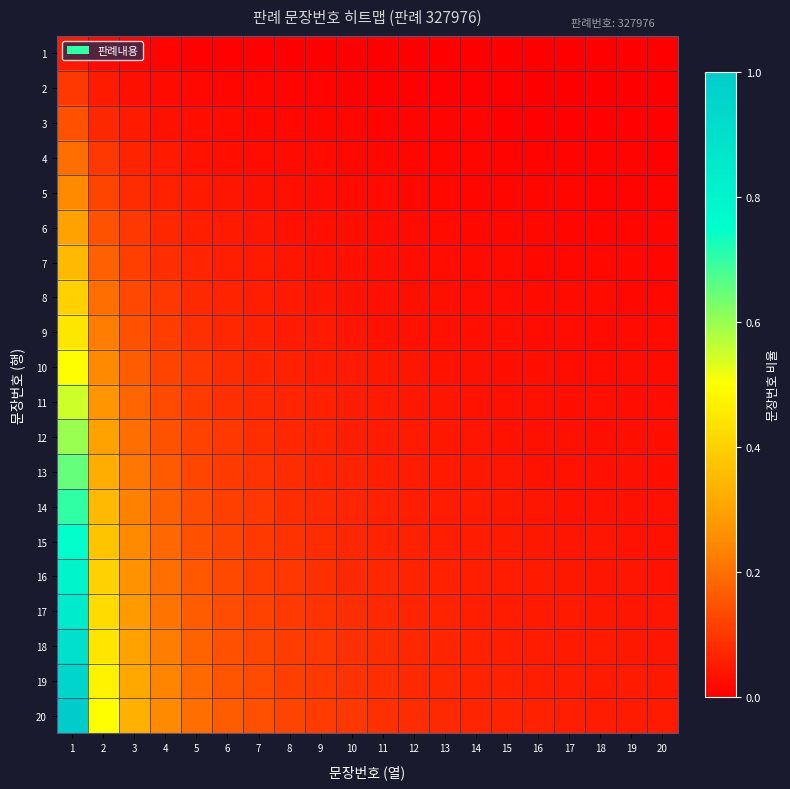

At which category does the chart reach its peak across all series?

1